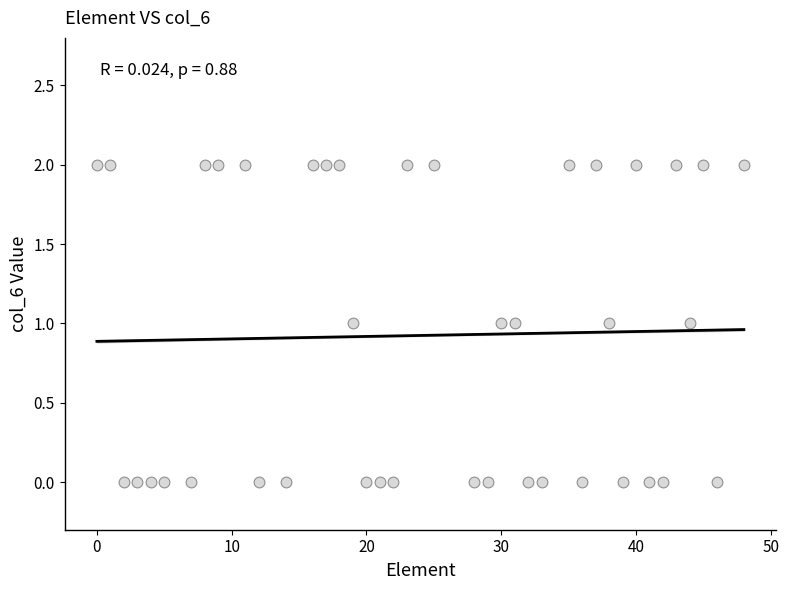

What is the range of X values (max minus min)?

48